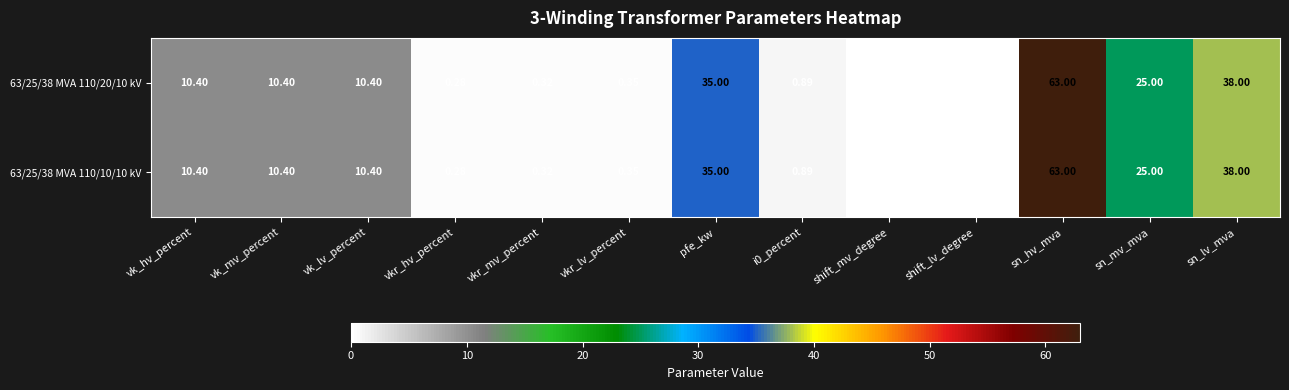

At which category is the sum across all series the highest?

sn_hv_mva